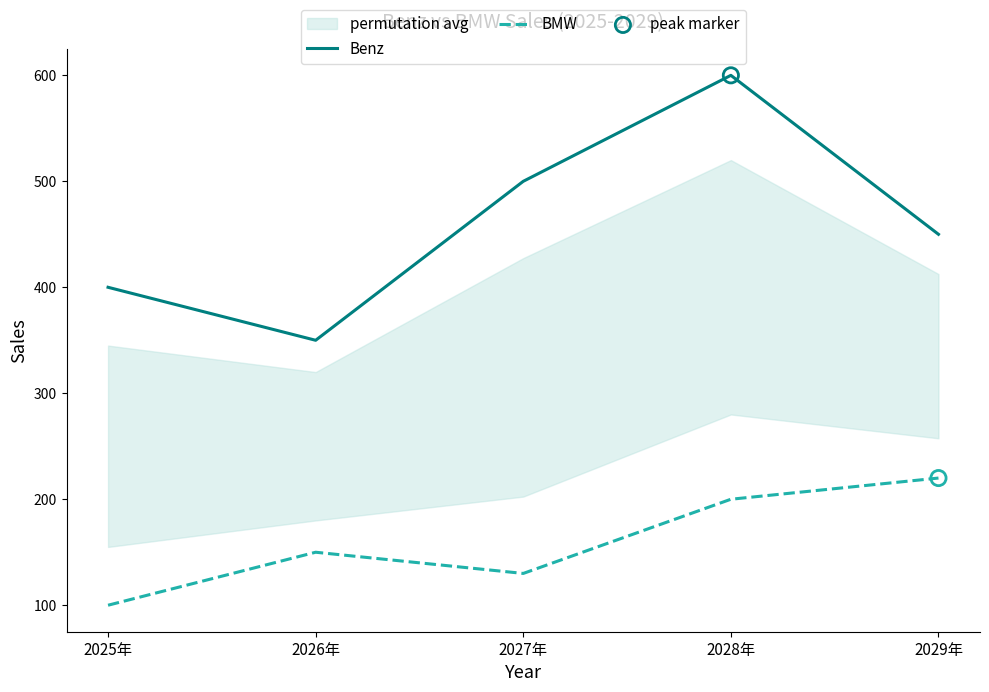

Which series reaches the maximum Y coordinate?

Benz